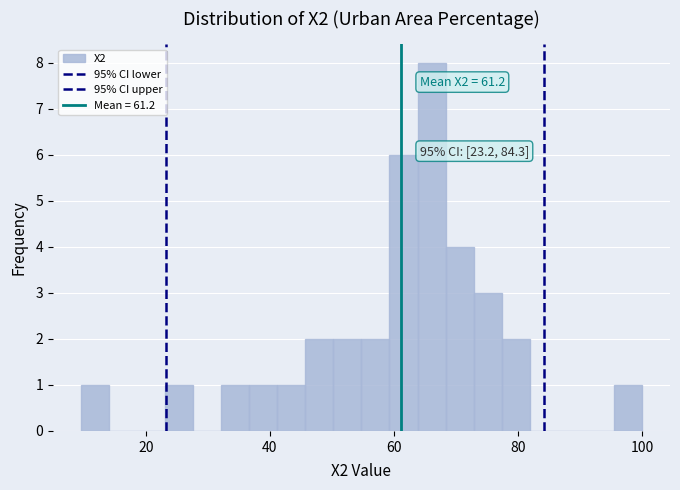

Around what value on the x-axis is the tallest bar? Give the approximate position of its centre, as read against the axis.

66